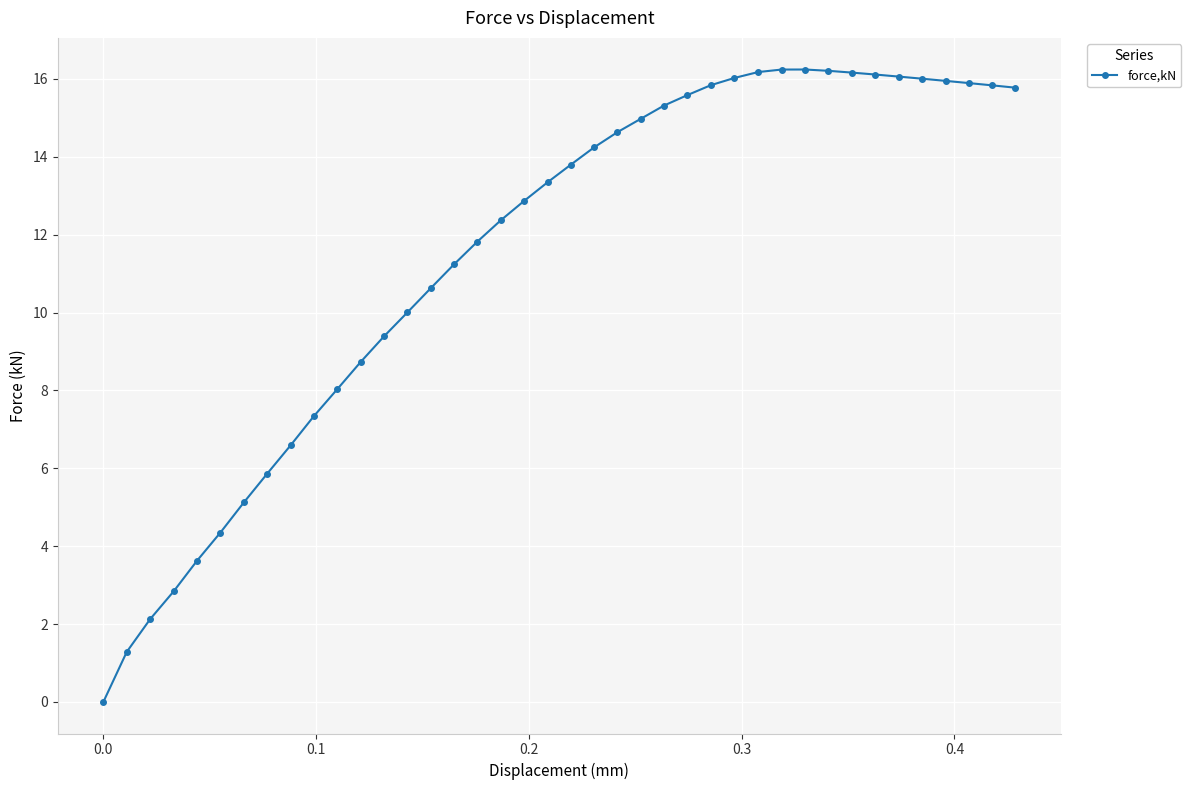

What is the difference between the second highest and minimum values?

16.2